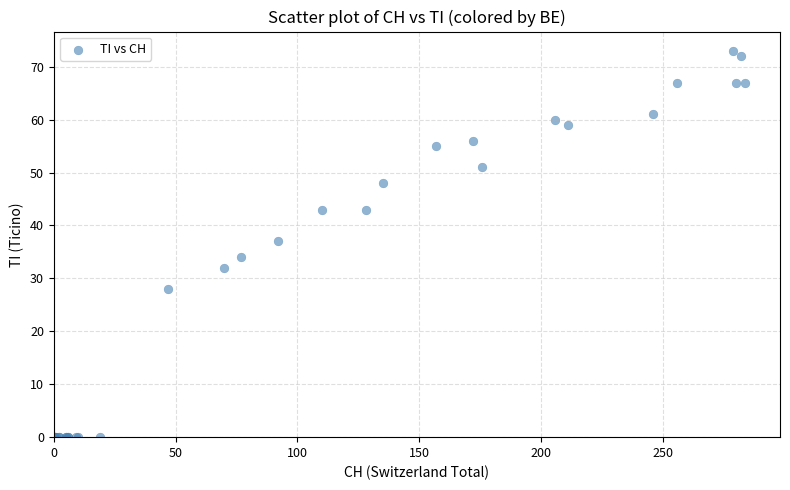

What Y value in the scatter plot is closest to 36?

37